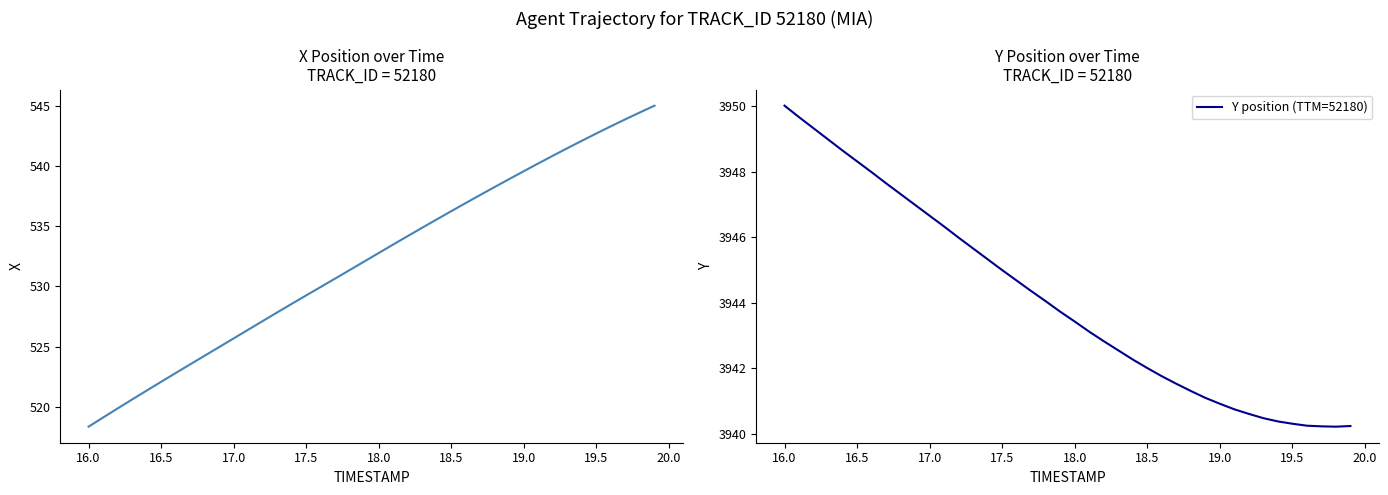

Which series has the largest total across all categories?

Y position (TTM=52180)